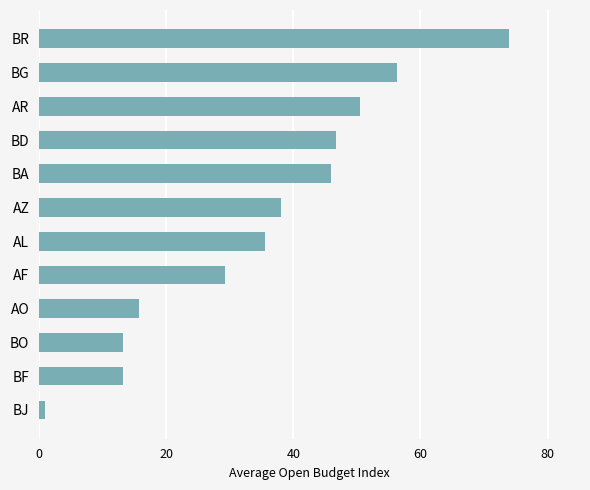

How many bars are there in total?

12